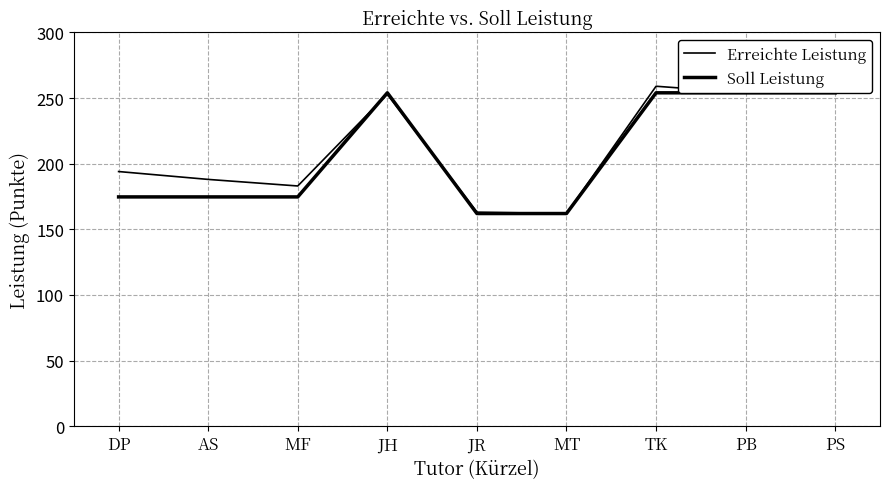

List the series in order of their overall mean, lowest first.

Soll Leistung, Erreichte Leistung